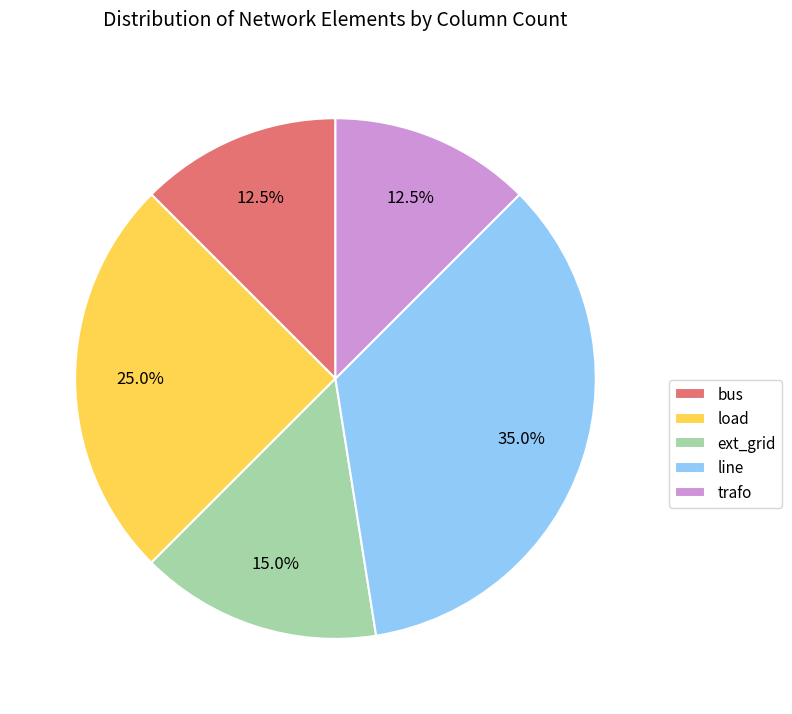

Do trafo and ext_grid together represent more than half of the pie?

No